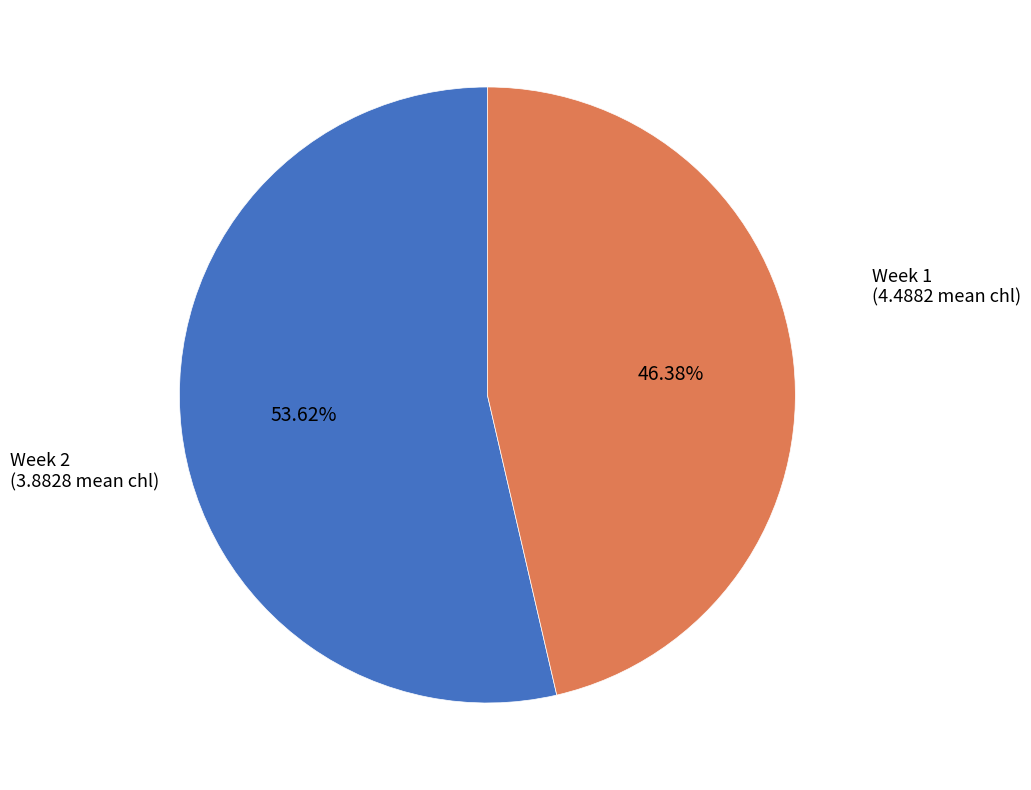

Does any single category account for the majority?

Yes